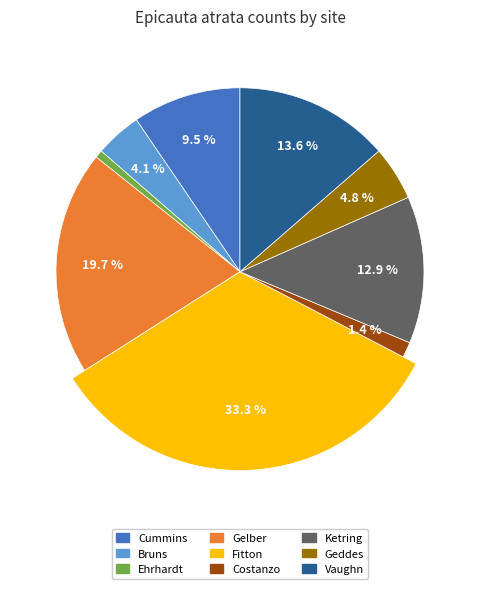

Which has a higher value, Ketring or Gelber?

Gelber